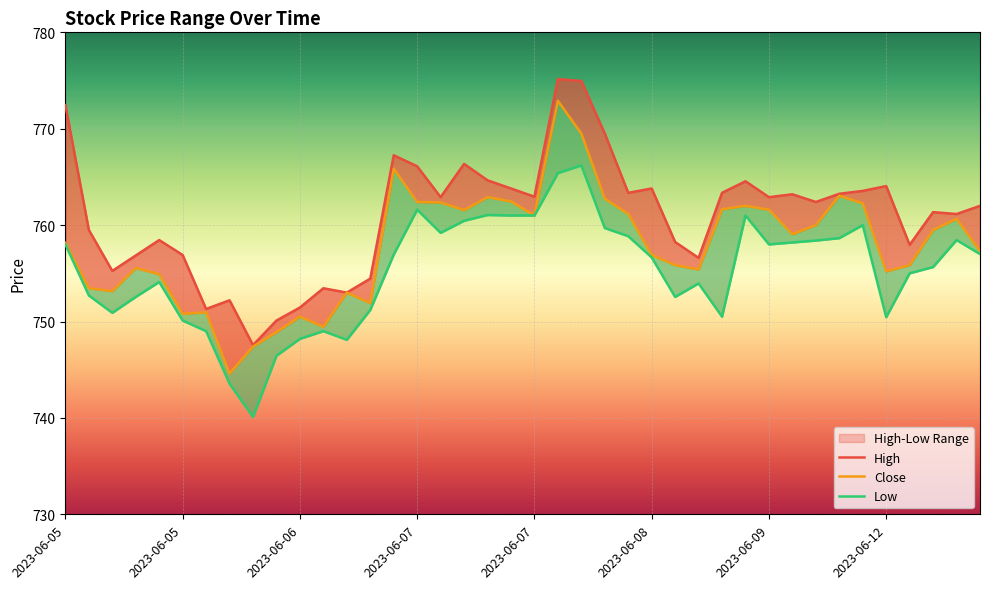

What is the minimum value shown in the chart?

740.1